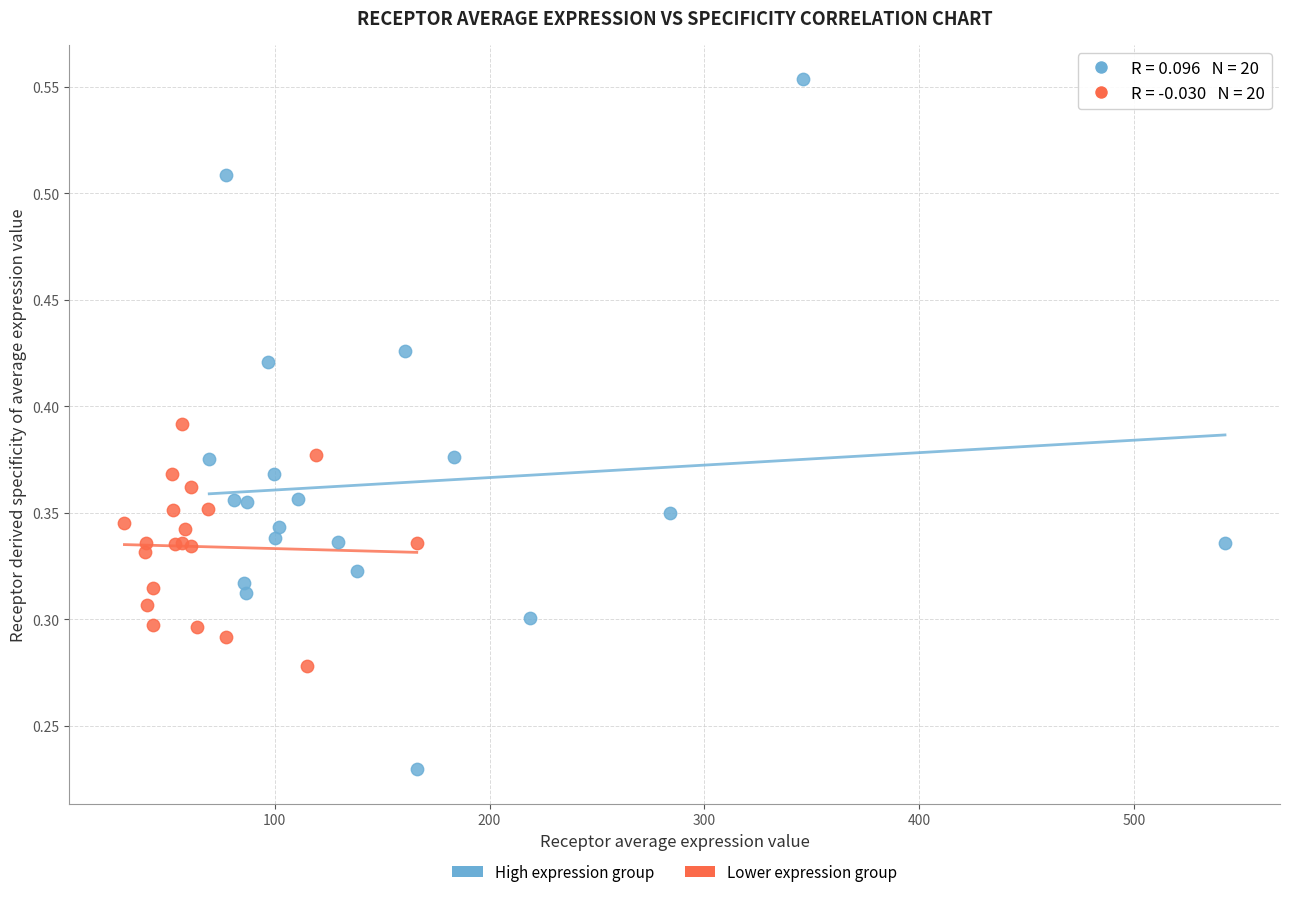

Which series reaches the maximum Y coordinate?

High expression group